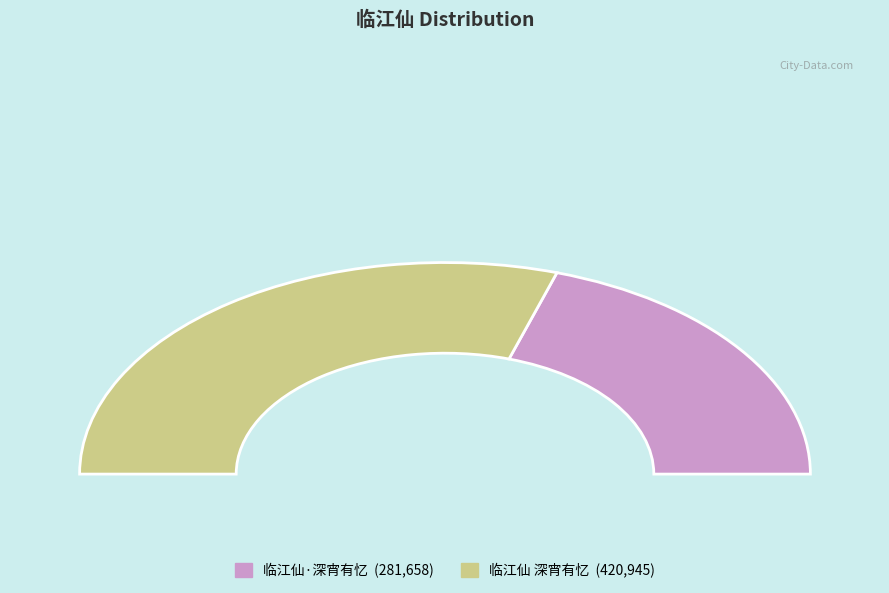

What is the ratio of the value at 临江仙 深宵有忆 to the value at 临江仙·深宵有忆?

1.5